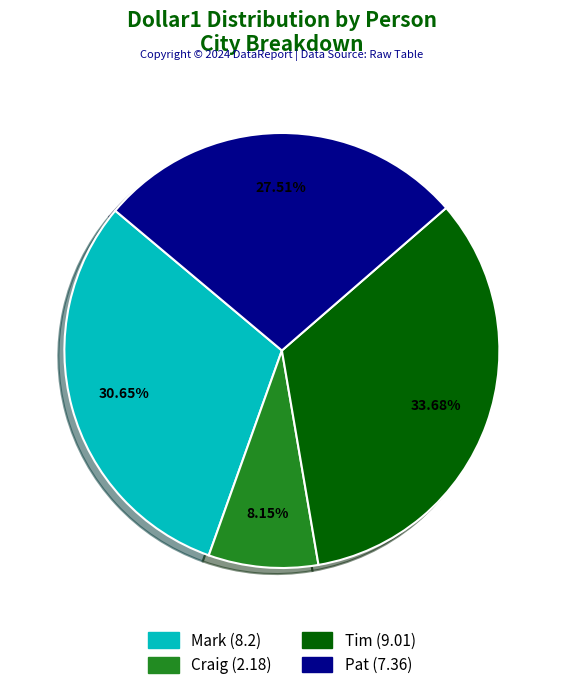

Count the number of slices in the pie.

4